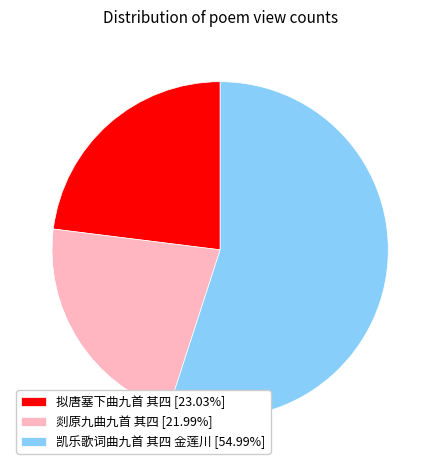

Is it true that 剡原九曲九首 其四 is 22% of the pie?

True